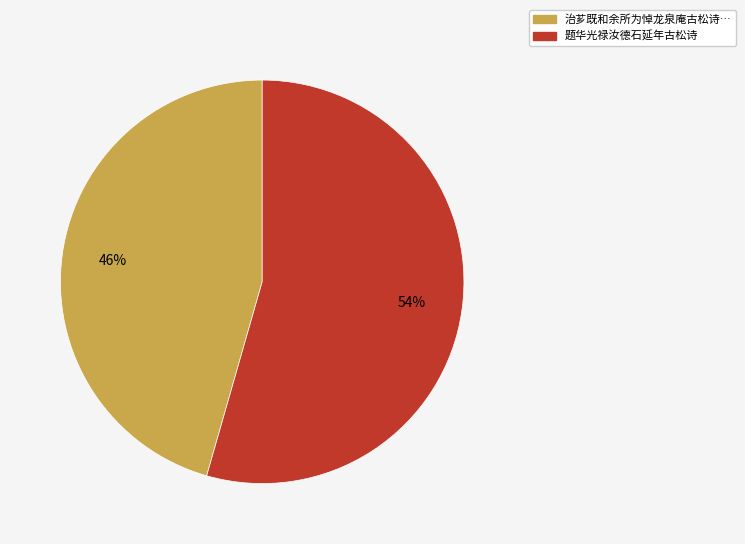

Is there any slice that represents more than half of the pie?

Yes